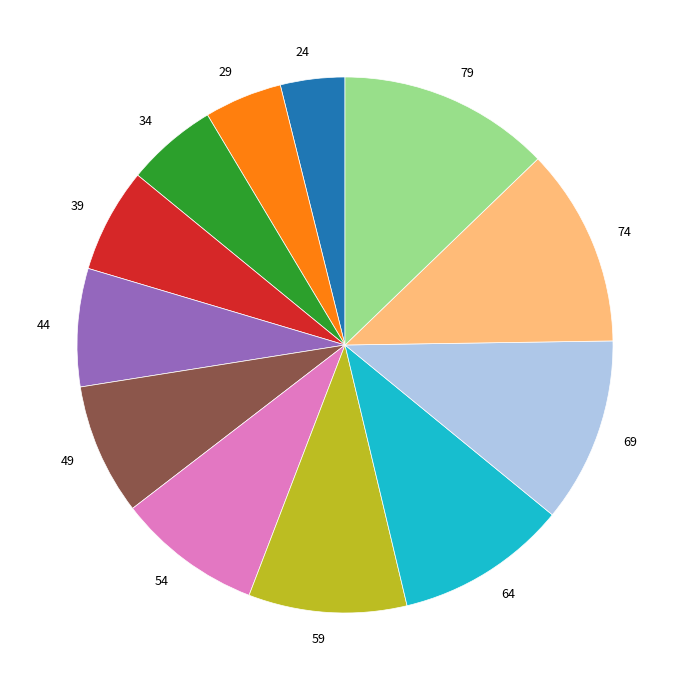

Is 49 the majority of the pie?

No